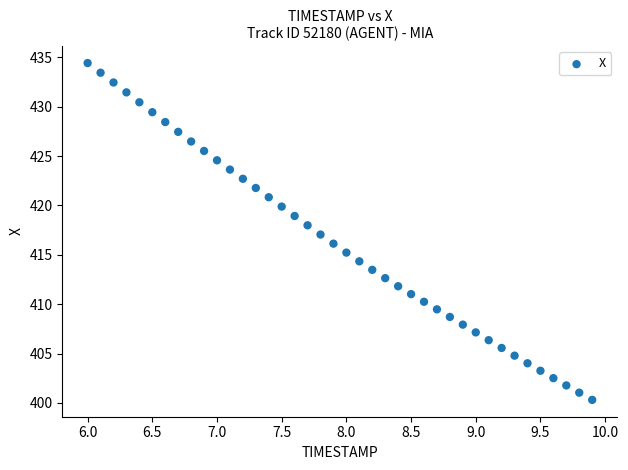

What is the range of Y values (max minus min)?

34.1